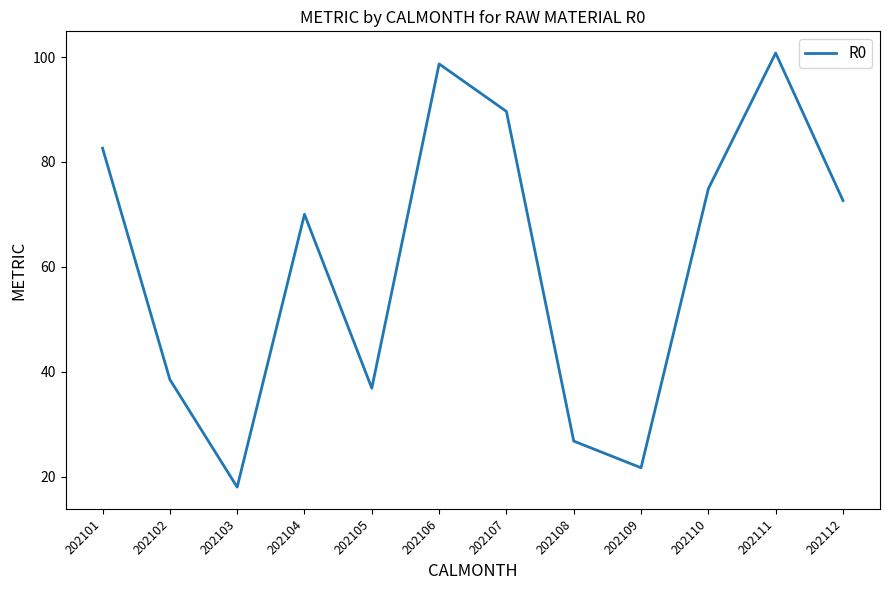

Rank the categories by value from lowest to highest.

202103, 202109, 202108, 202105, 202102, 202104, 202112, 202110, 202101, 202107, 202106, 202111